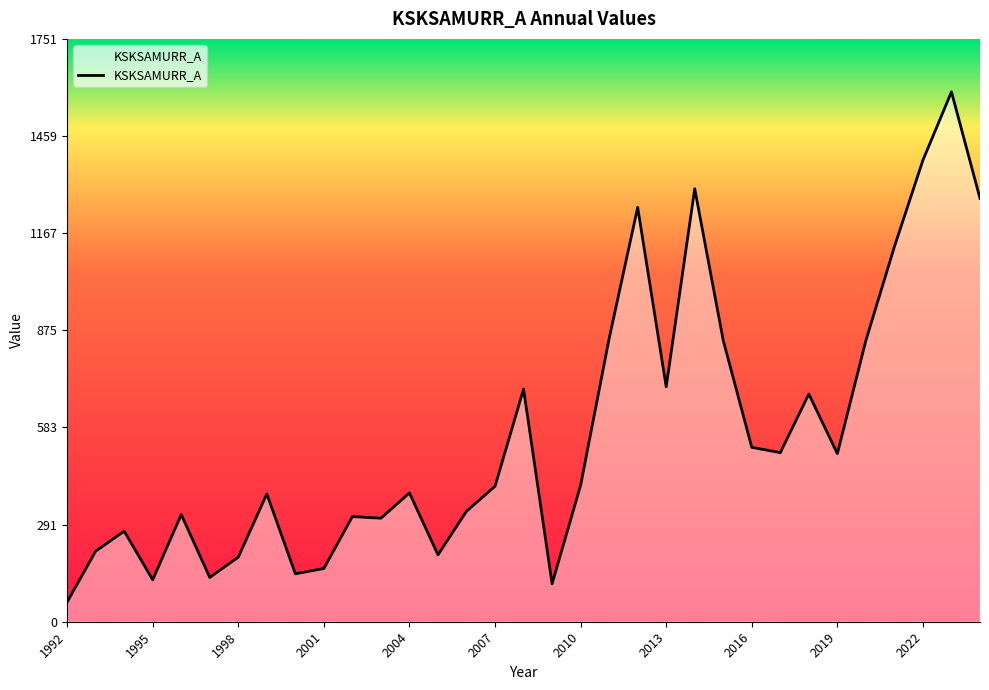

What is the minimum value shown in the chart?

59